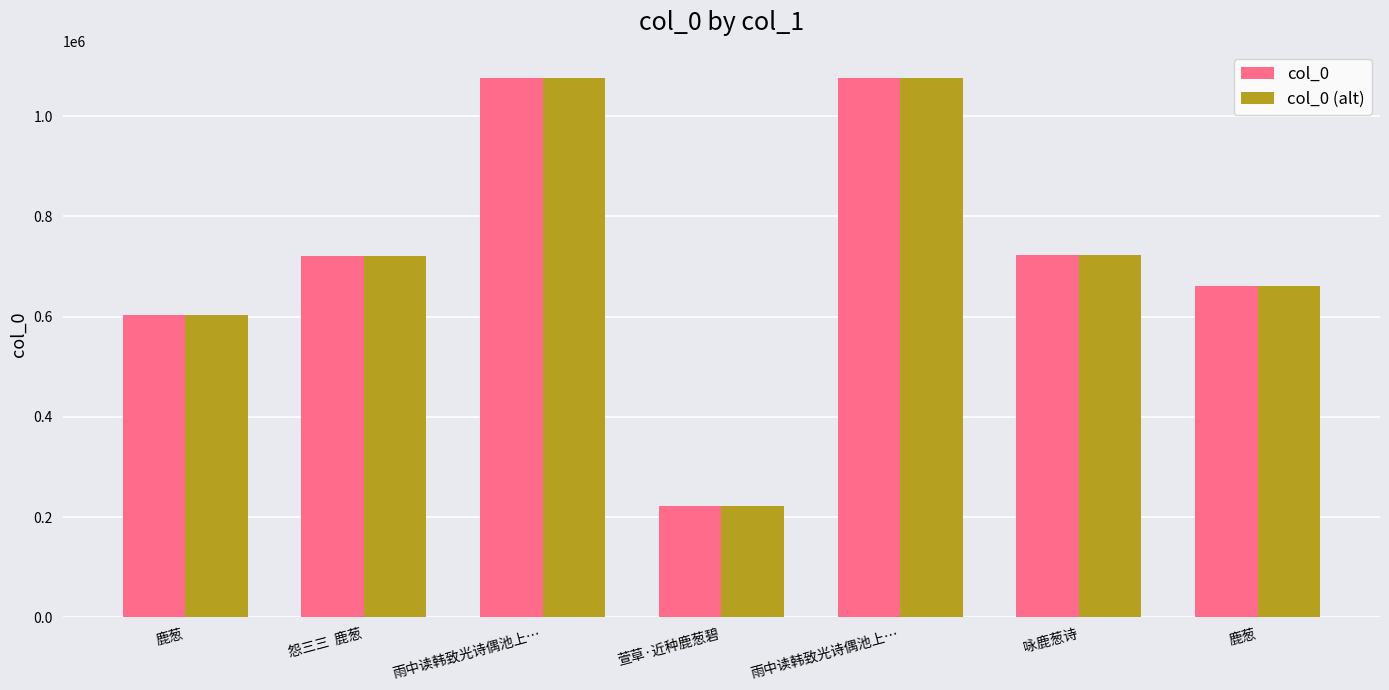

List the series in order of their peak value, highest first.

col_0, col_0 (alt)